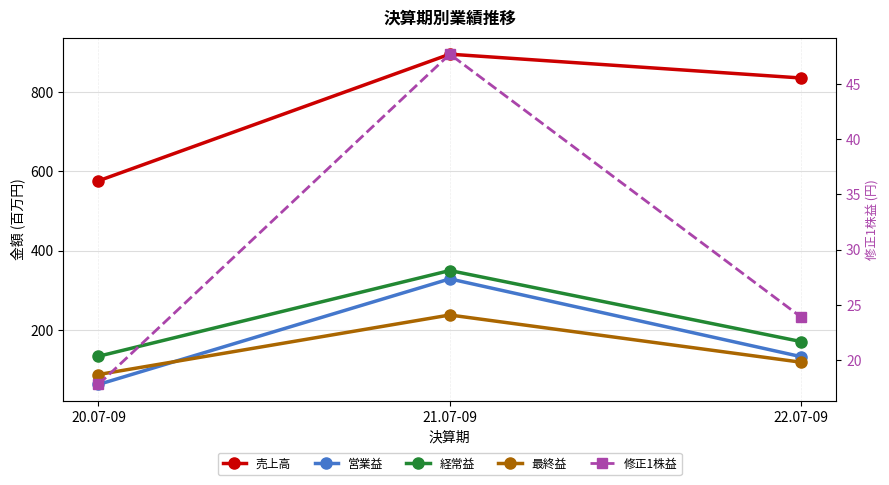

What is the label of the 3rd point from the left?

22.07-09